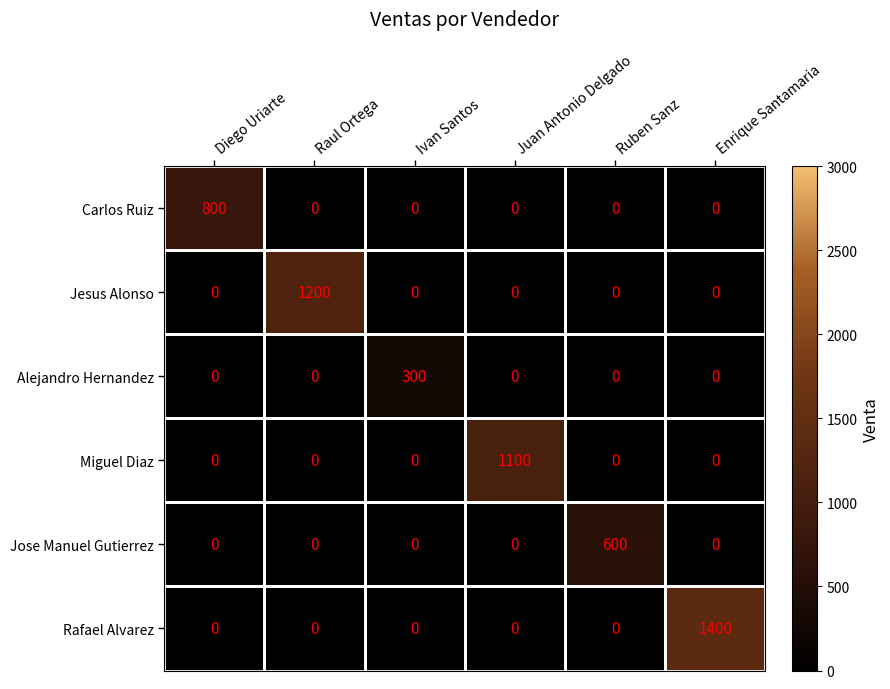

At which category does the chart reach its peak across all series?

Enrique Santamaria